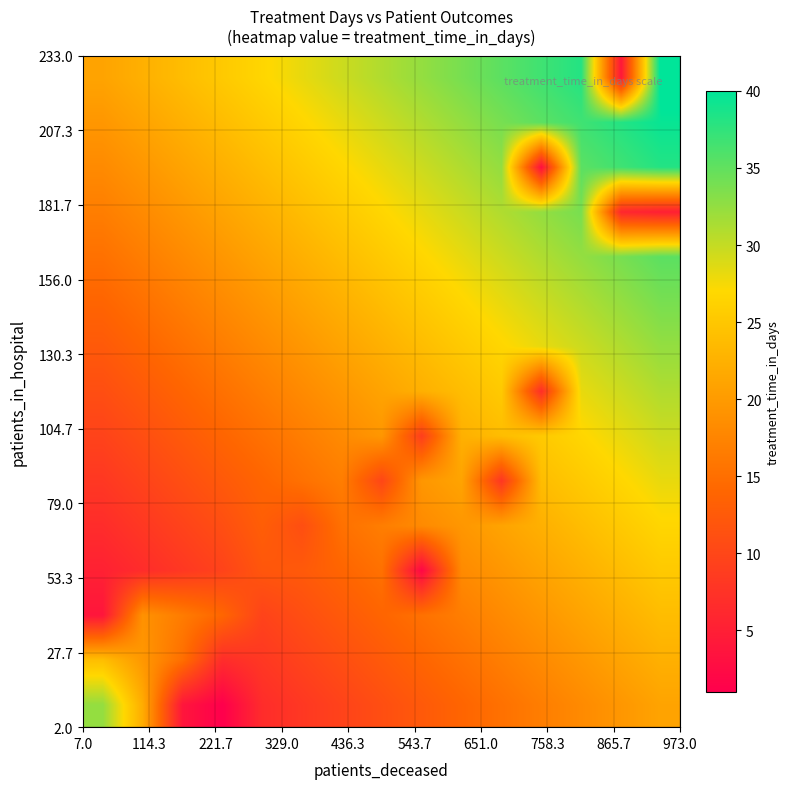

What is the greatest value displayed?

41.0